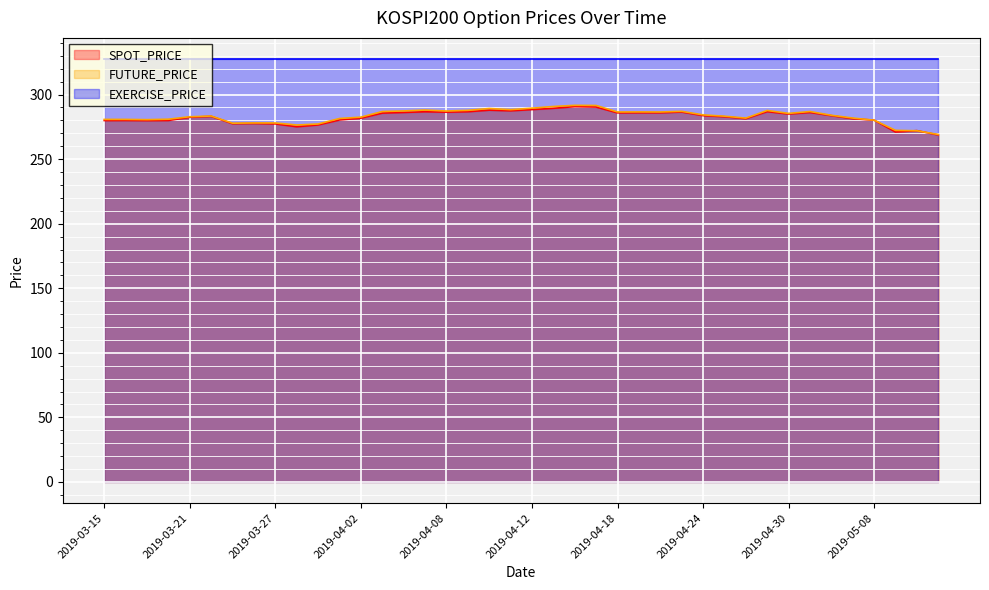

What is the smallest value displayed?

268.7